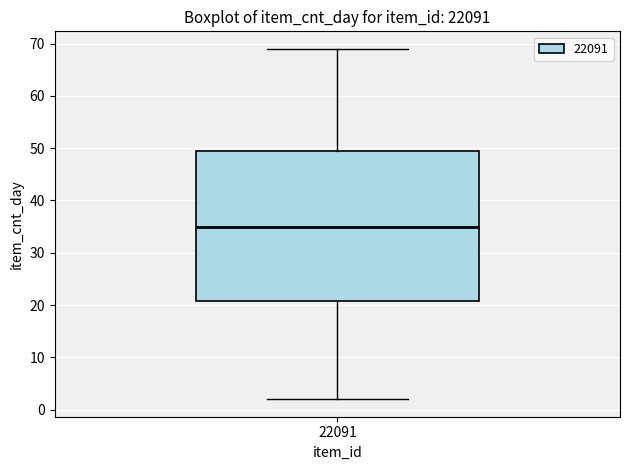

Where is the lower edge of the box at x = 22091 on the y-axis? The values are not printed on the chart, so give them approximately, as read against the axis.

21